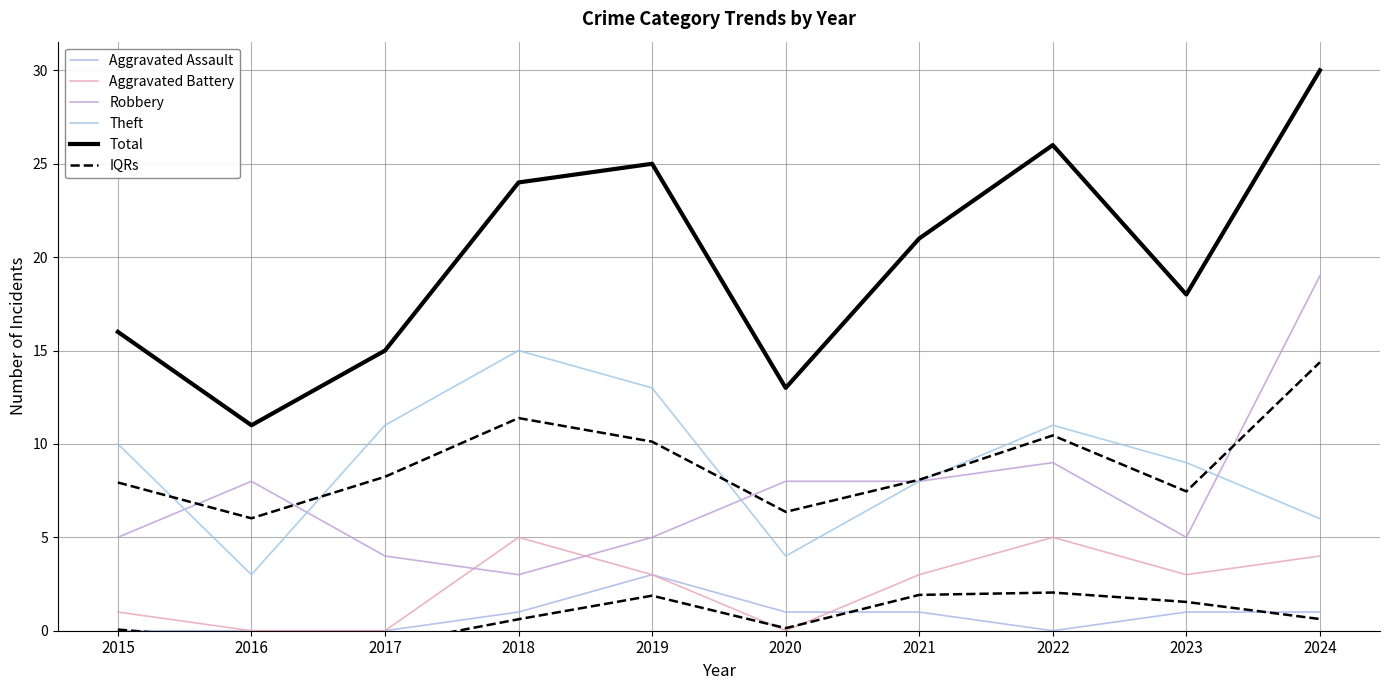

What is the maximum value shown in the chart?

30.0